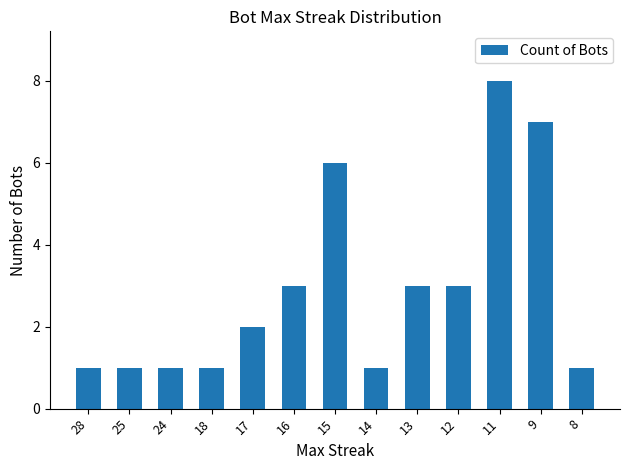

What is the sum of all values?

38